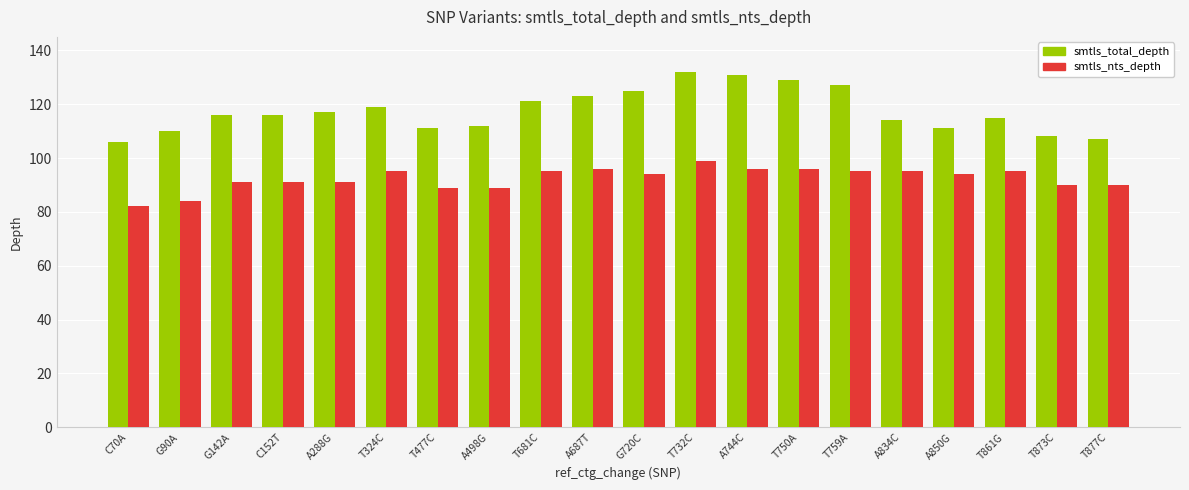

Which series has the largest range (max minus min)?

smtls_total_depth